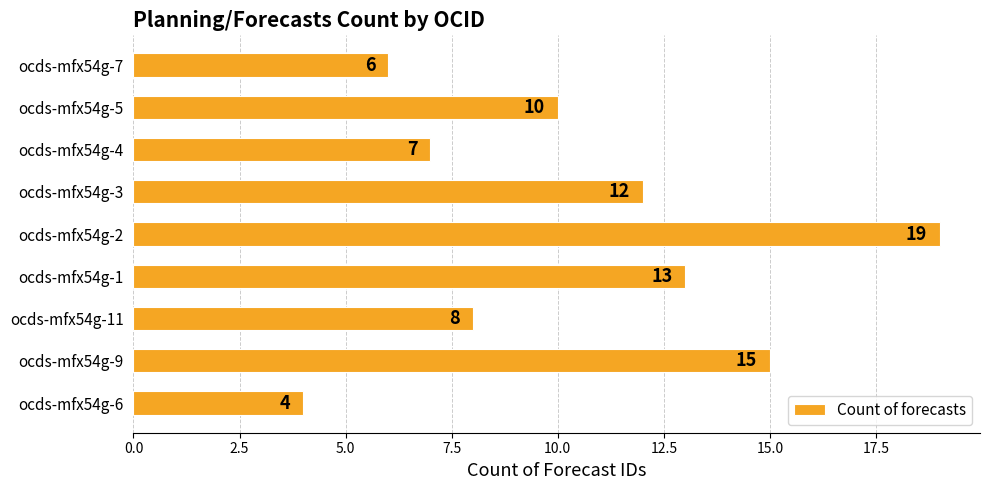

Are the bars horizontal?

Yes